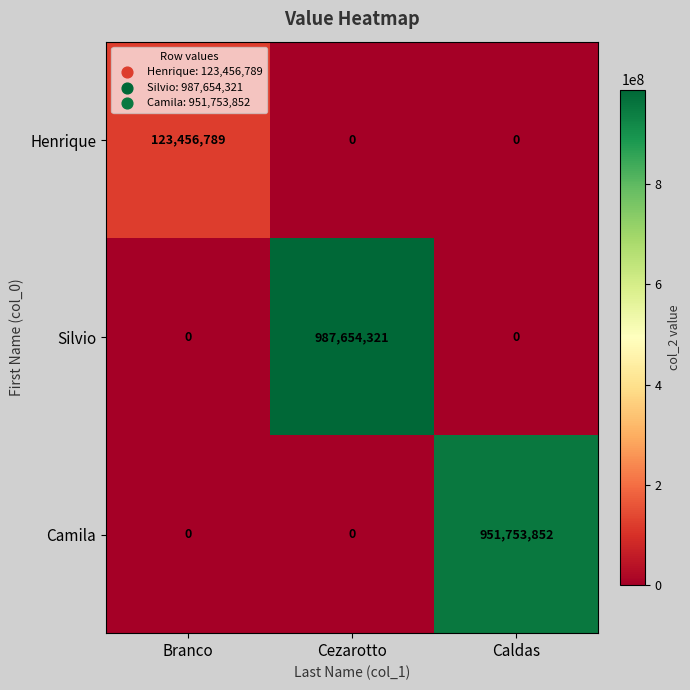

Reading left to right, list all the values displayed in this chart.

Henrique: 123456789	0	0
Silvio: 0	987654321	0
Camila: 0	0	951753852